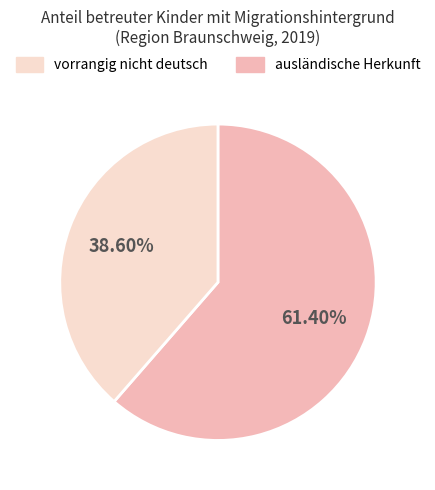

Is there a majority slice in this chart?

Yes